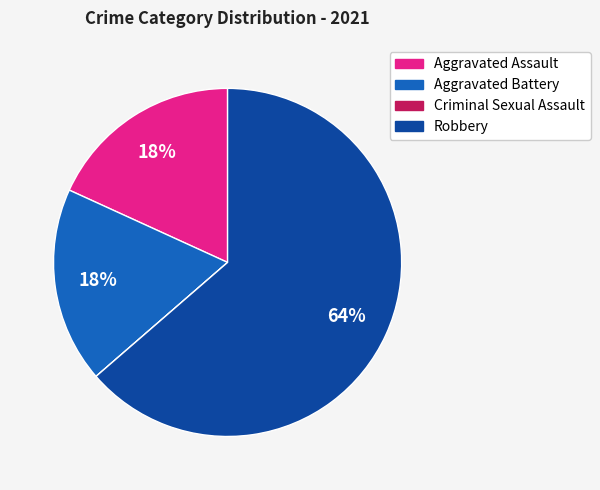

Is it true that Robbery is 76% of the pie?

False